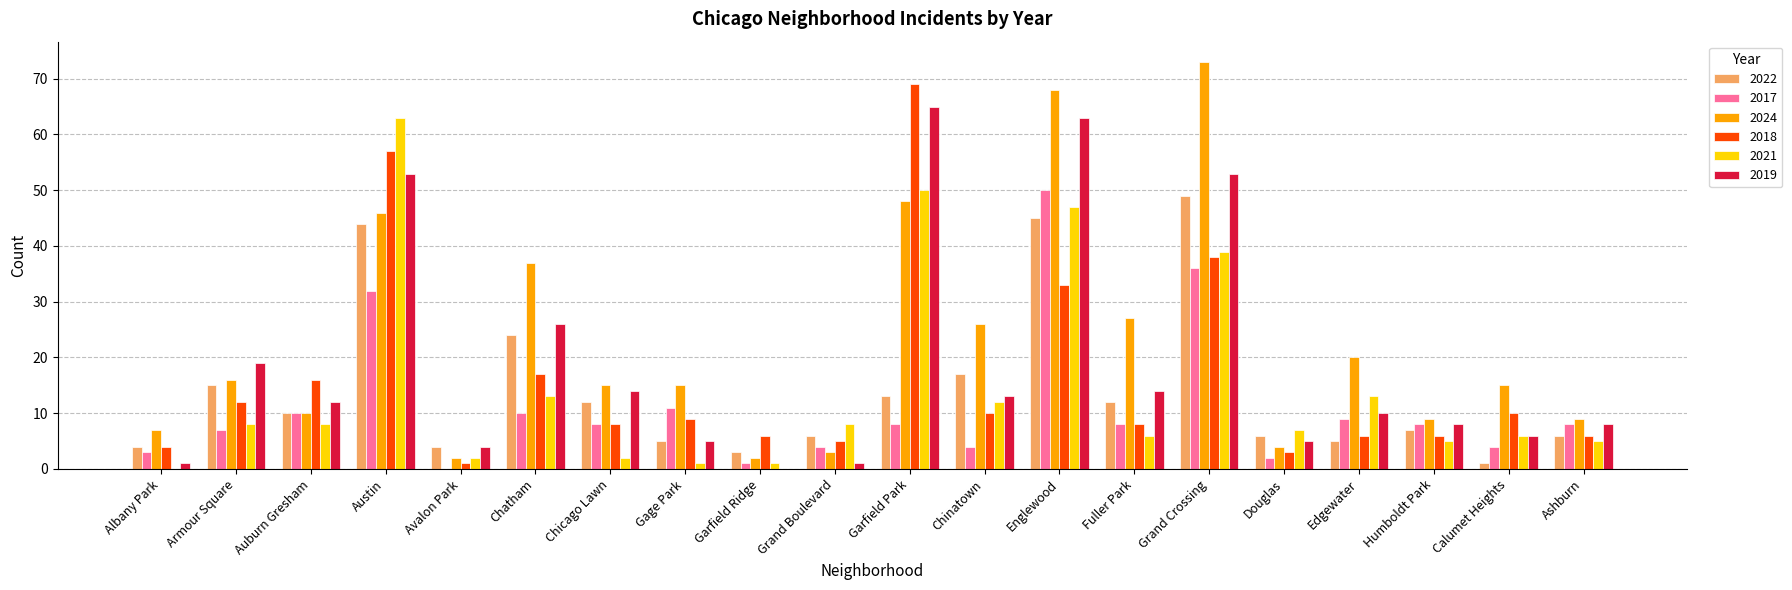

Is it true that 2017 equals 16 at Edgewater?

False